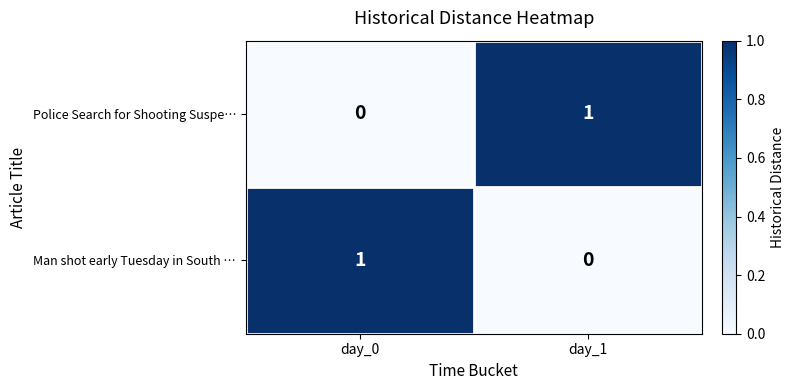

At which label does Police Search for Shooting Suspe… reach its minimum?

day_0